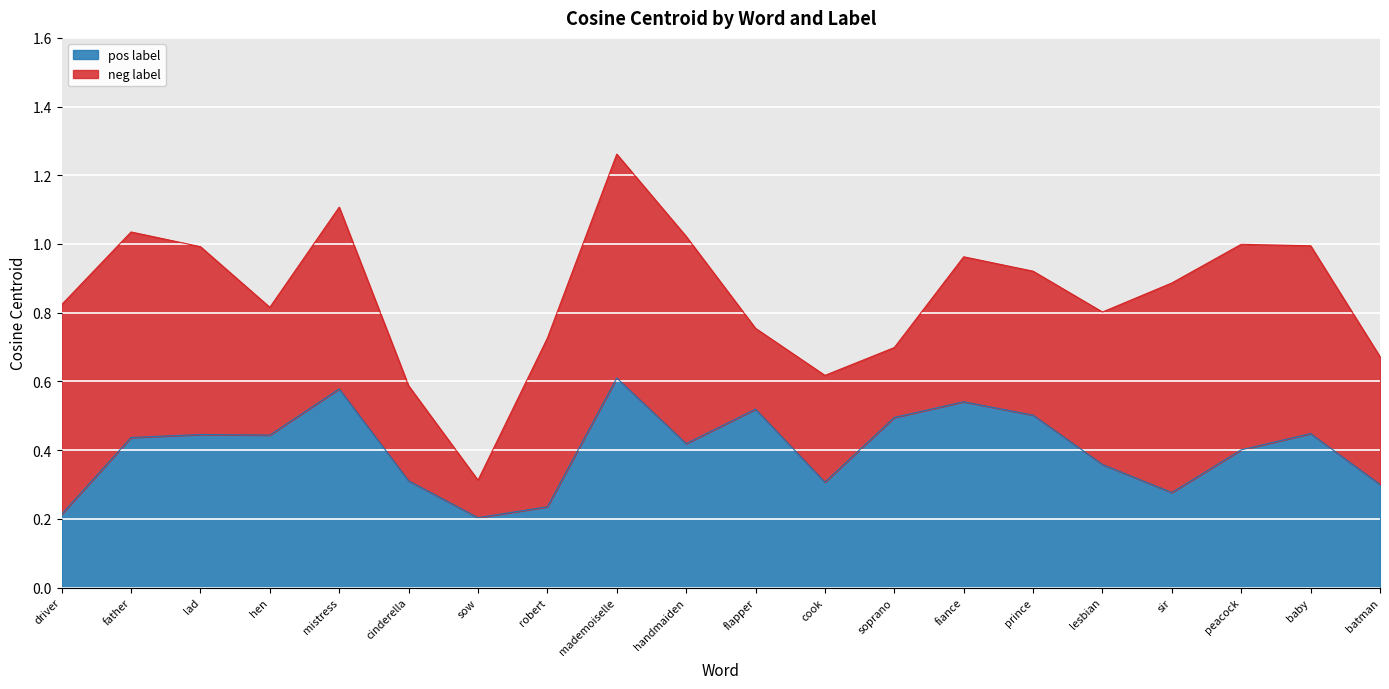

What is the value of the 19th point from the left?

0.4